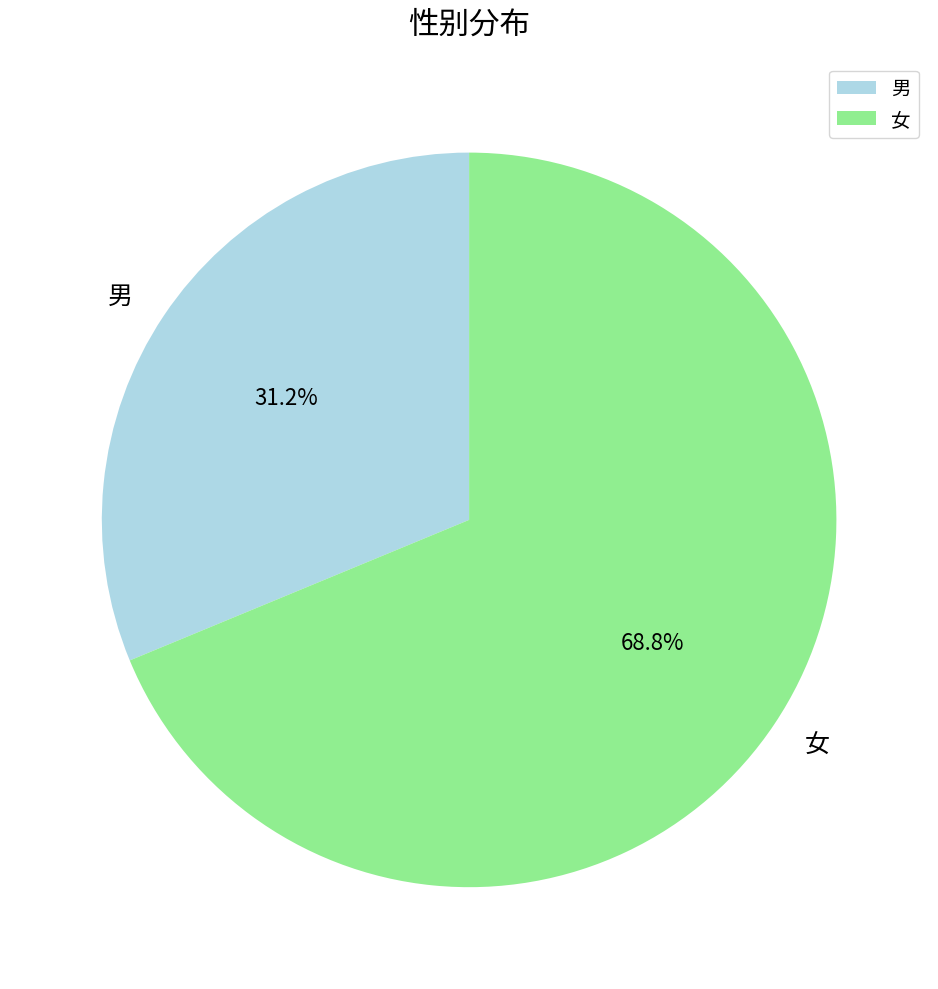

Count the number of slices in the pie.

2